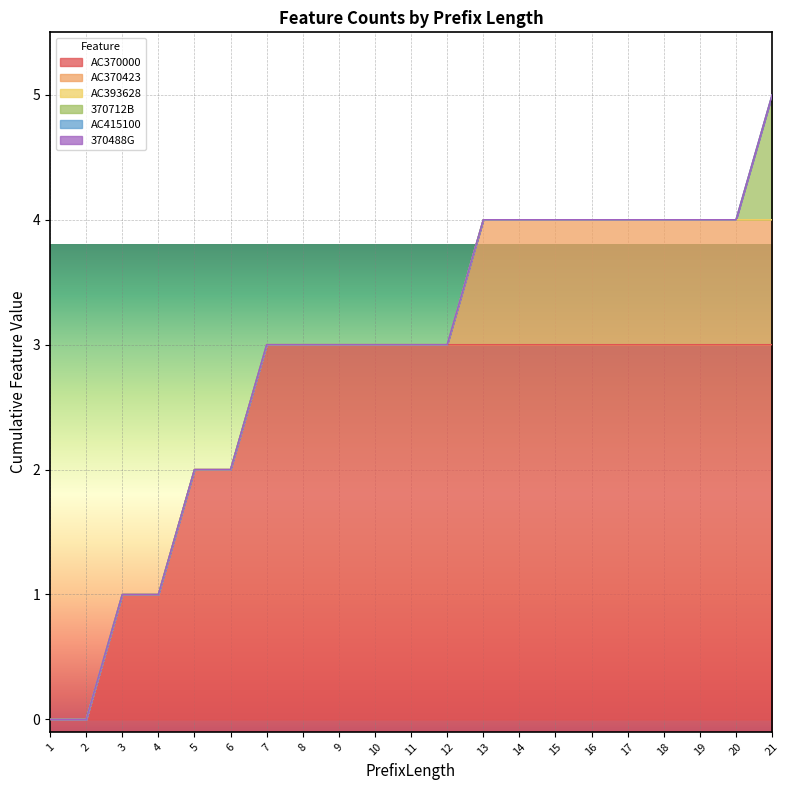

How many data points in AC370000 are less than 3?

6